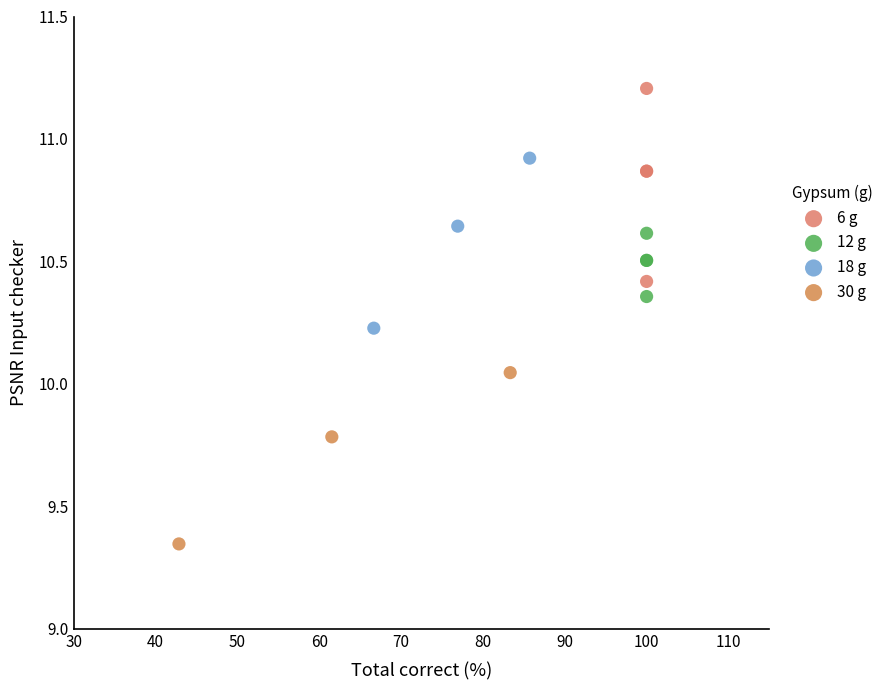

Which series reaches the maximum Y coordinate?

6 g